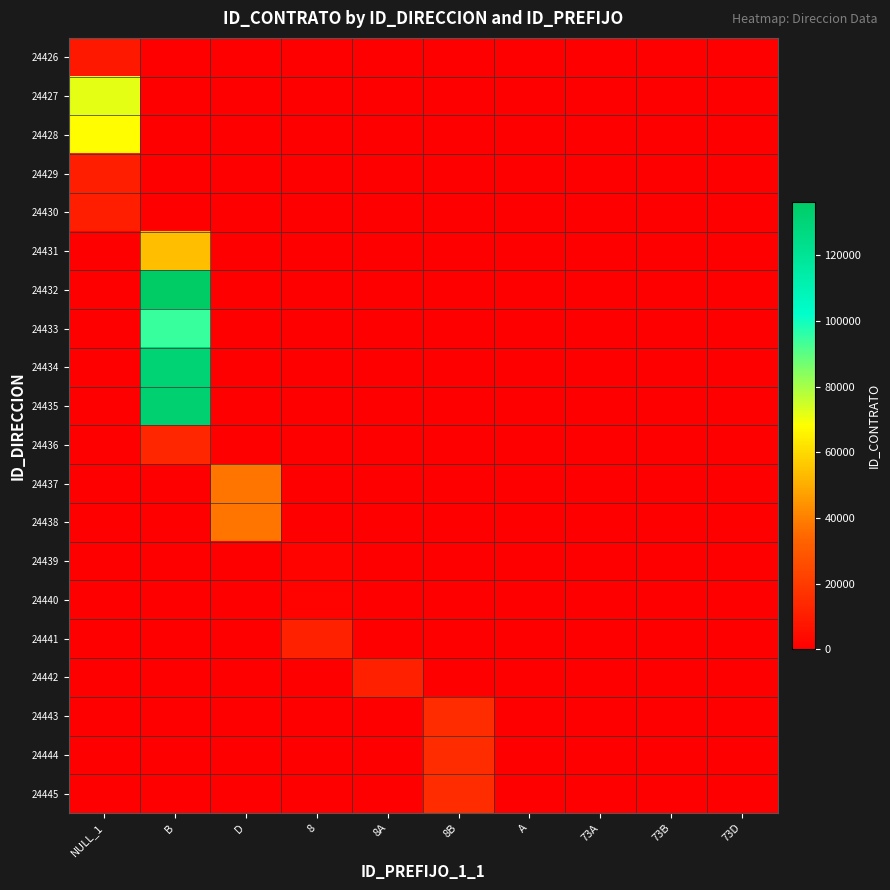

Is it true that 24435 equals 46625 at A?

False